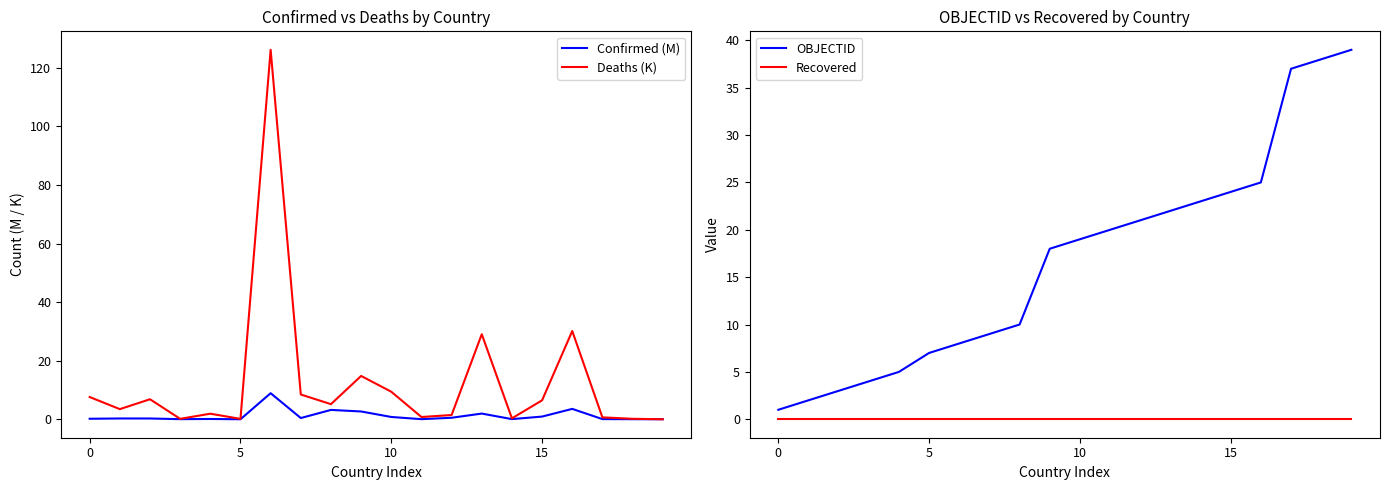

True or false: OBJECTID has more than 0 points higher than both neighbors.

False